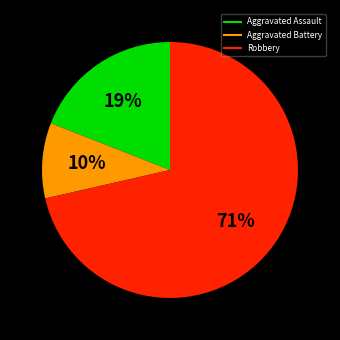

Is there any slice that represents more than half of the pie?

Yes